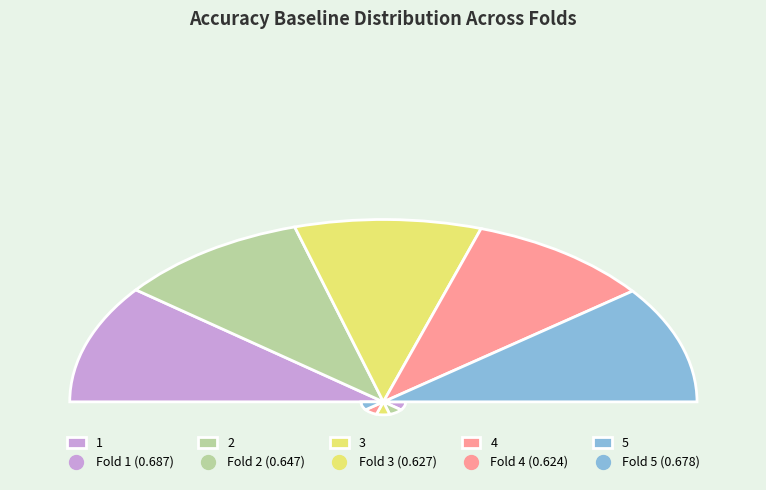

How many segments does this pie chart have?

5